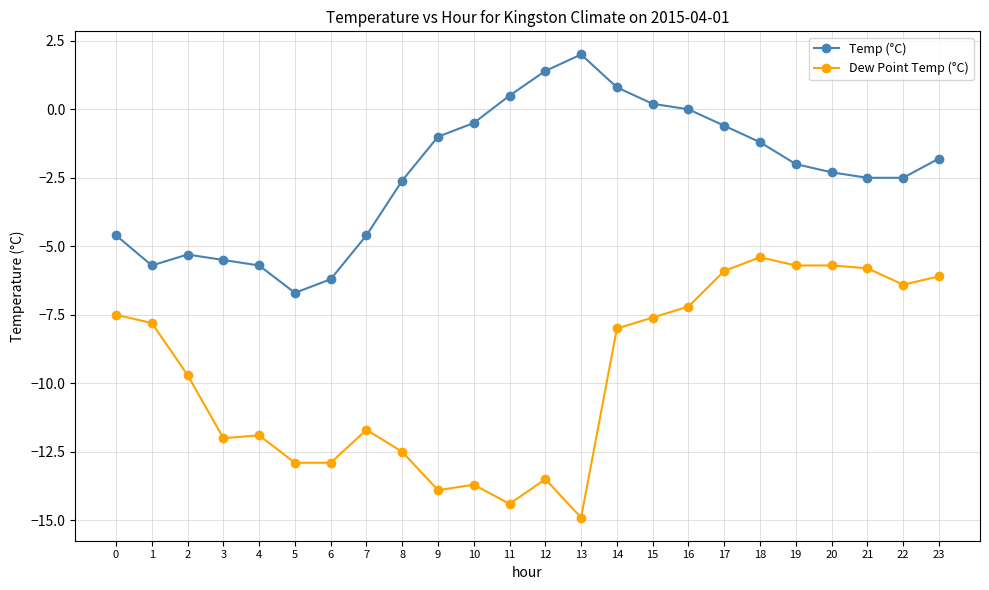

List the series in order of their peak value, highest first.

Temp (°C), Dew Point Temp (°C)